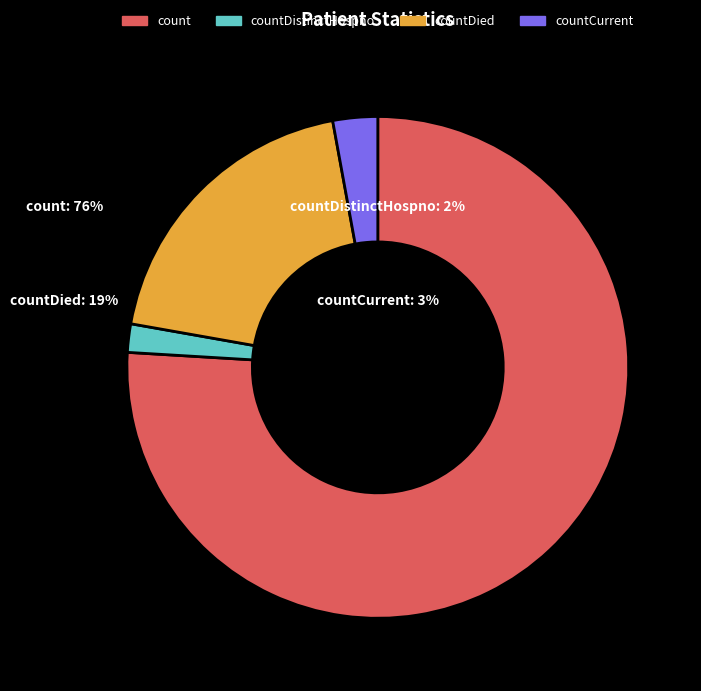

How many segments does this pie chart have?

4